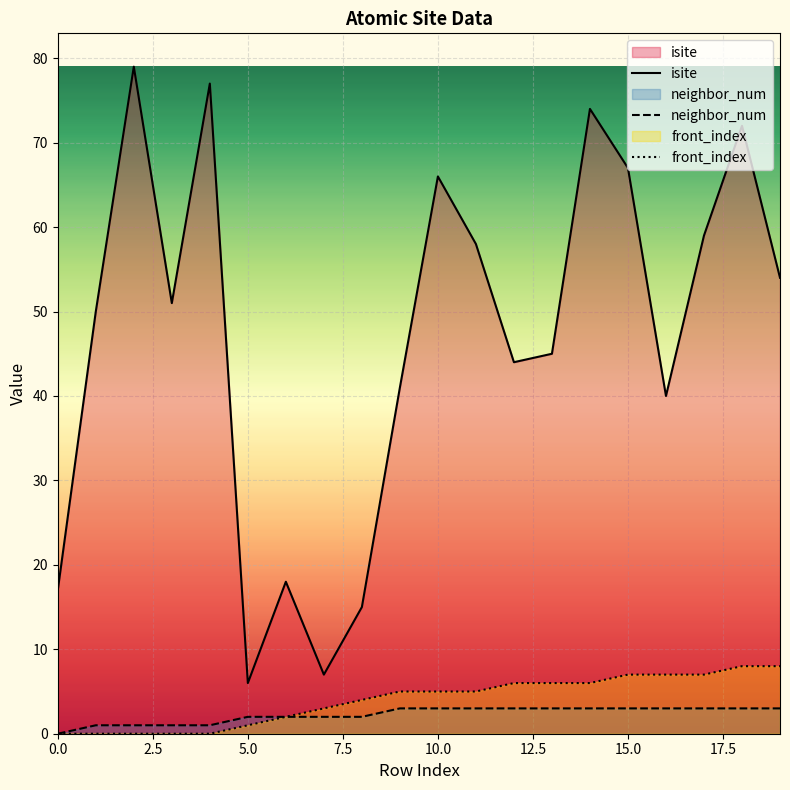

What is the difference between the maximum and second lowest values in the isite series?

72